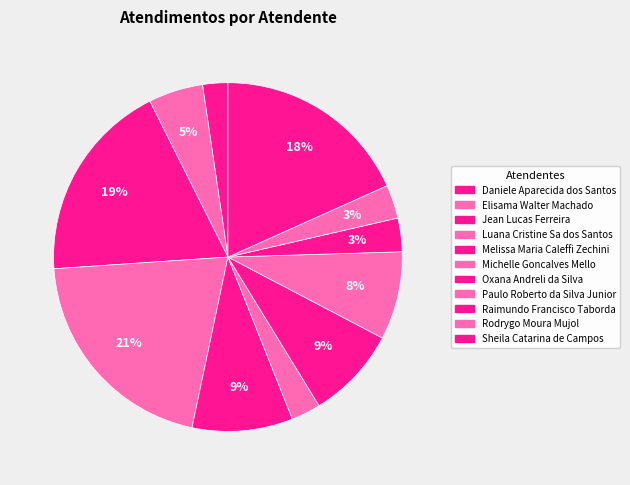

Count the number of slices in the pie.

11